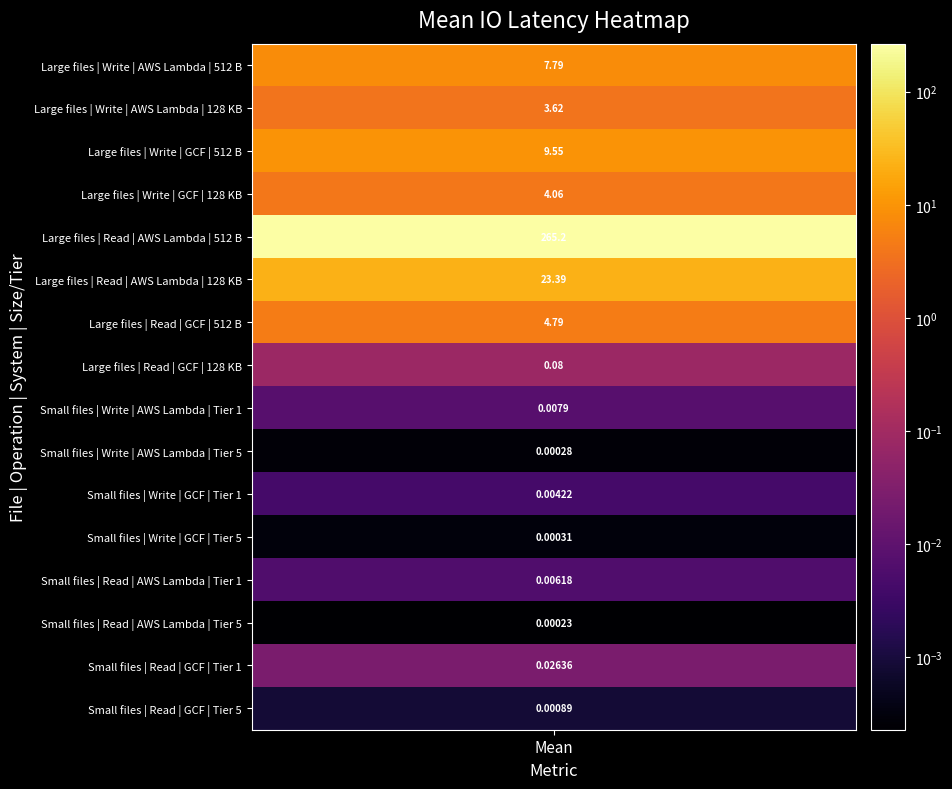

At which category does the chart reach its peak across all series?

Large files | Read | AWS Lambda | 512 B